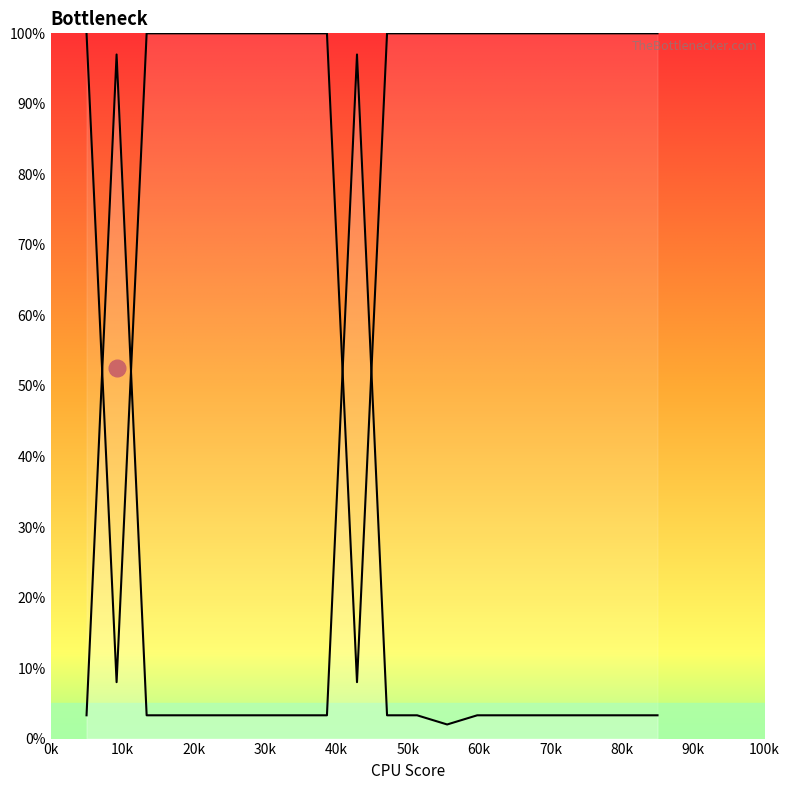

Is this an area chart (filled region under the line)?

No